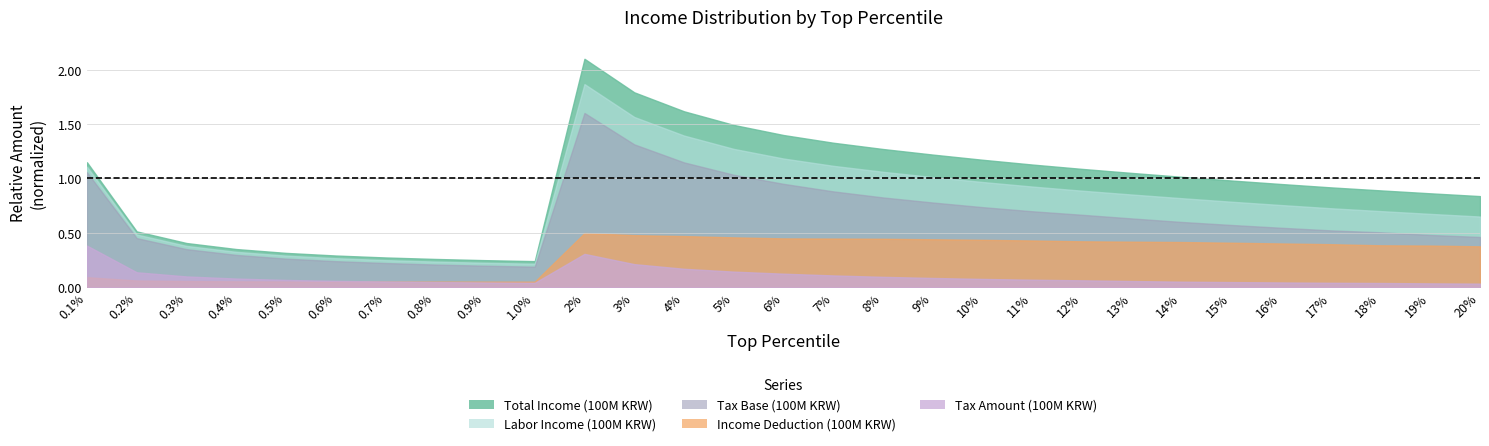

What is the minimum value for Tax Base (100M KRW)?

0.2